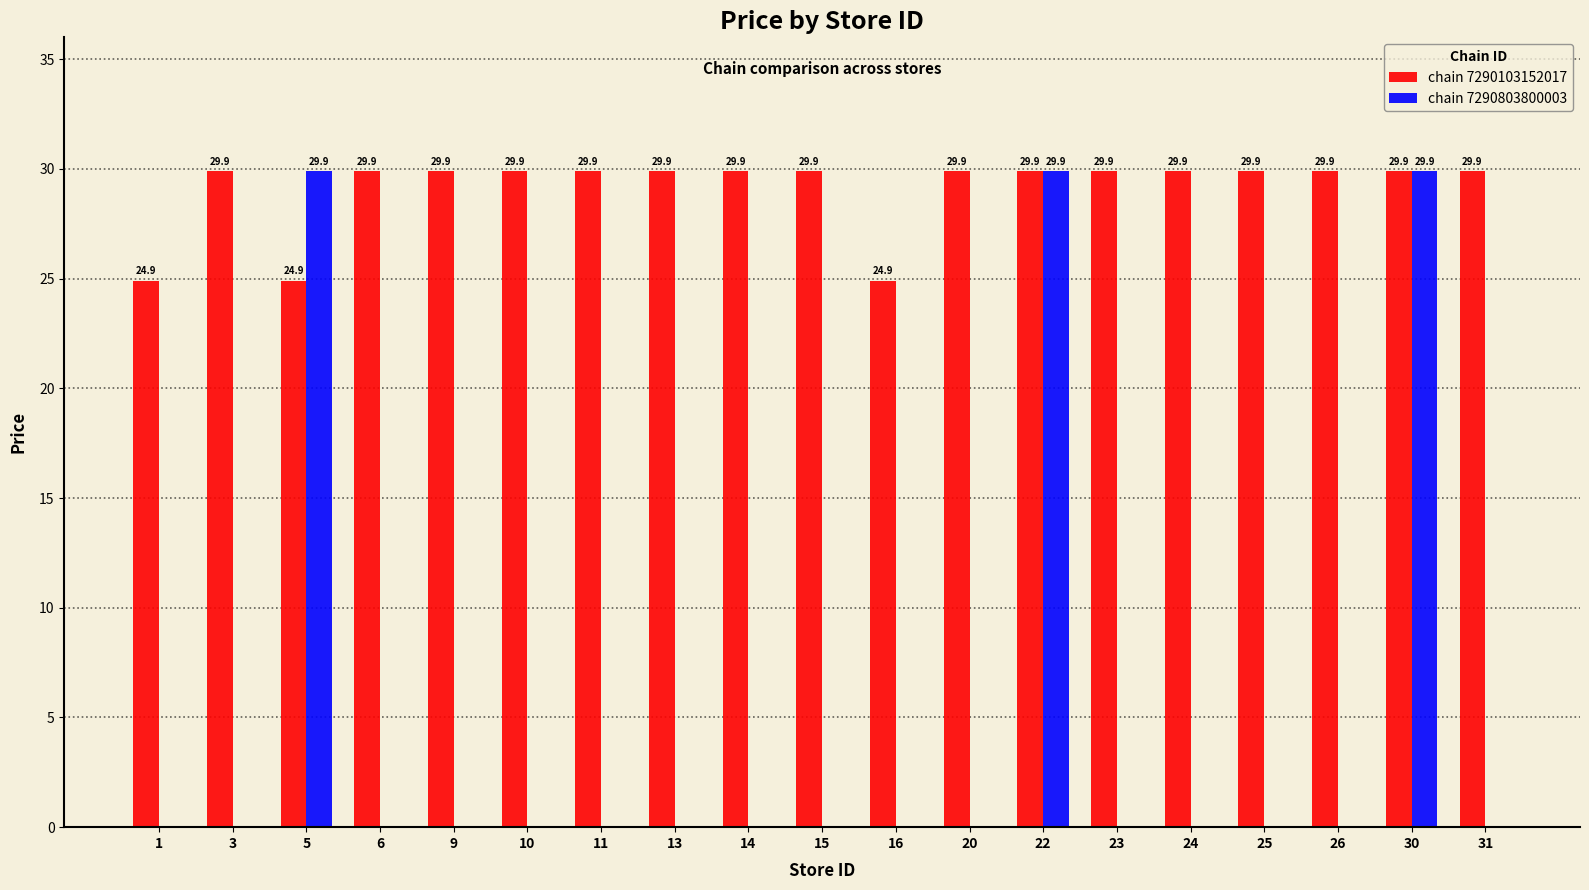

What is the total value across all series at 30?

59.8